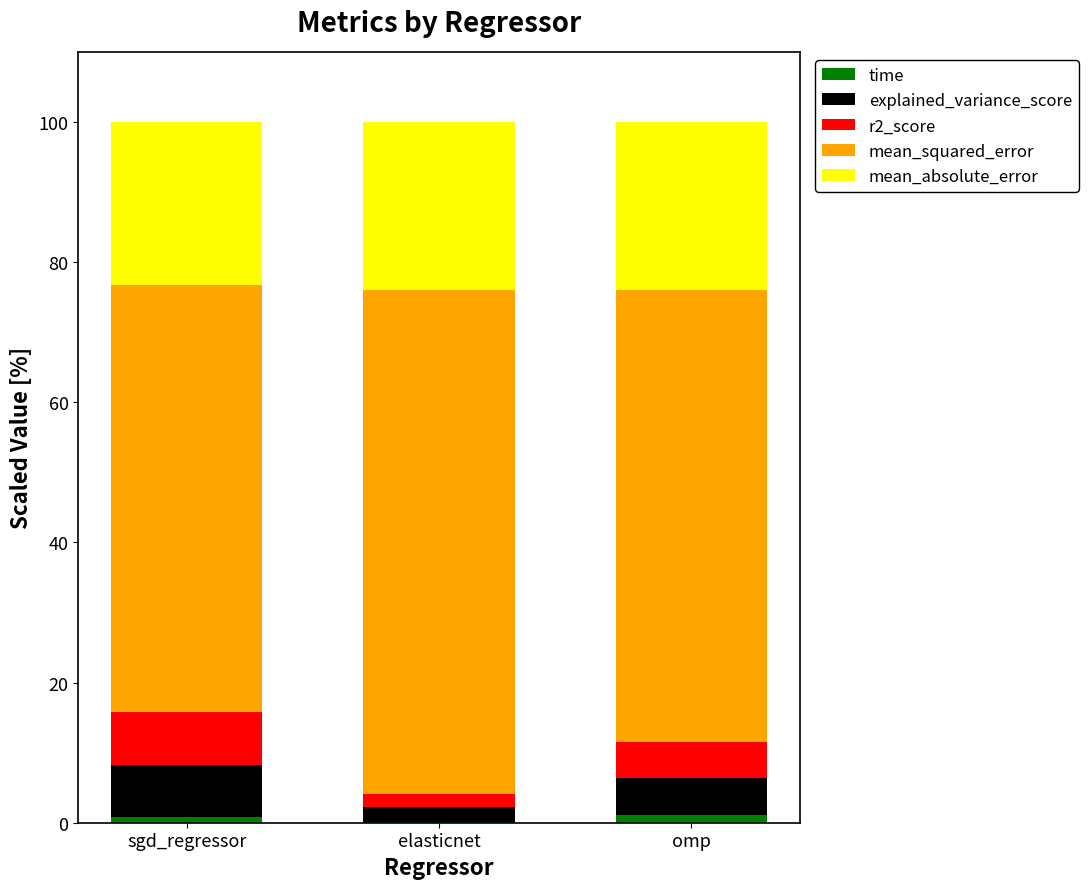

Are the bars horizontal?

No